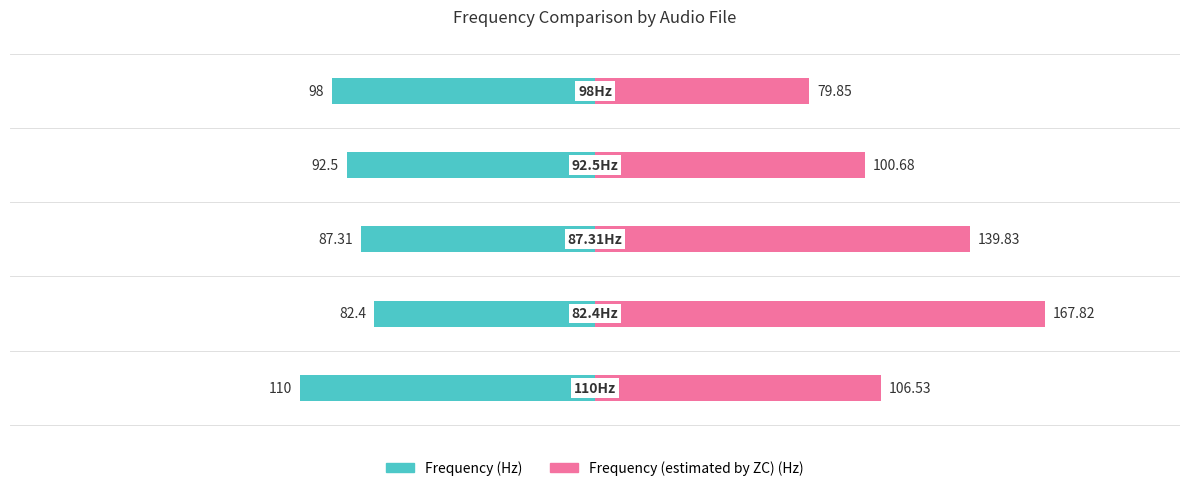

Is it true that Frequency (estimated by ZC) (Hz) equals 242.4 at 1?

False